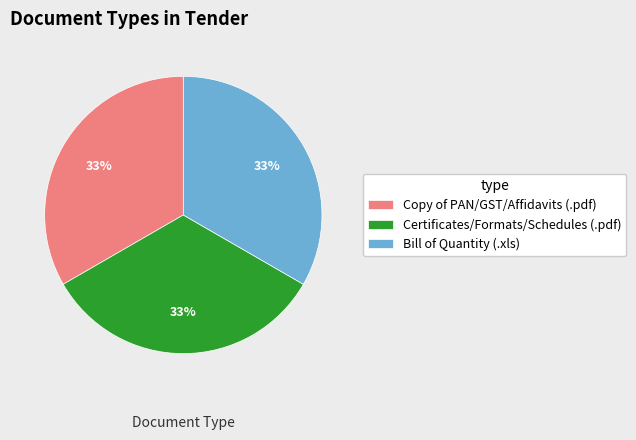

What is the ratio of the value at Copy of PAN/GST/Affidavits (.pdf) to the value at Bill of Quantity (.xls)?

1.0